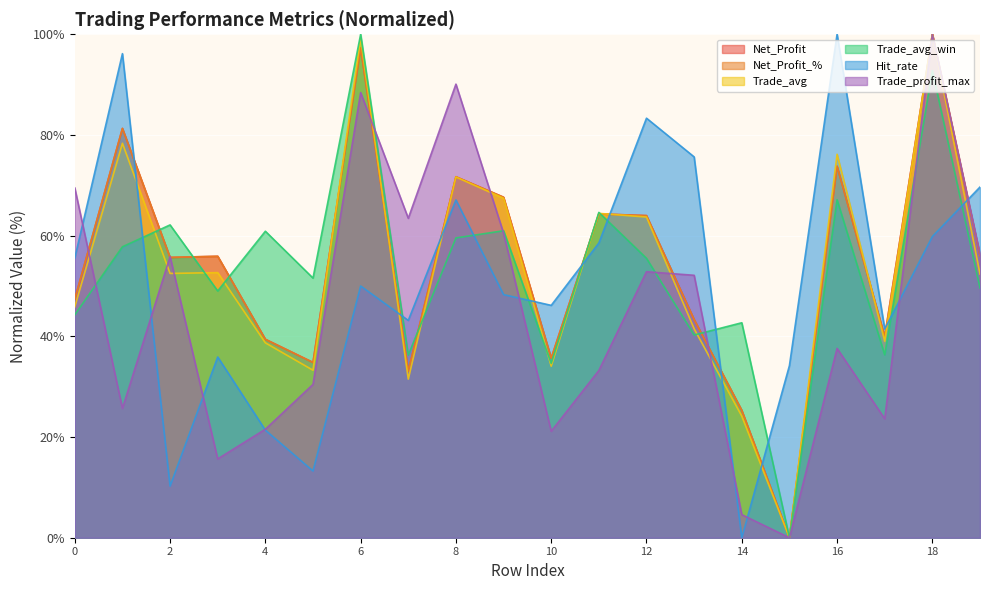

Which series has the largest total across all categories?

Net_Profit_%